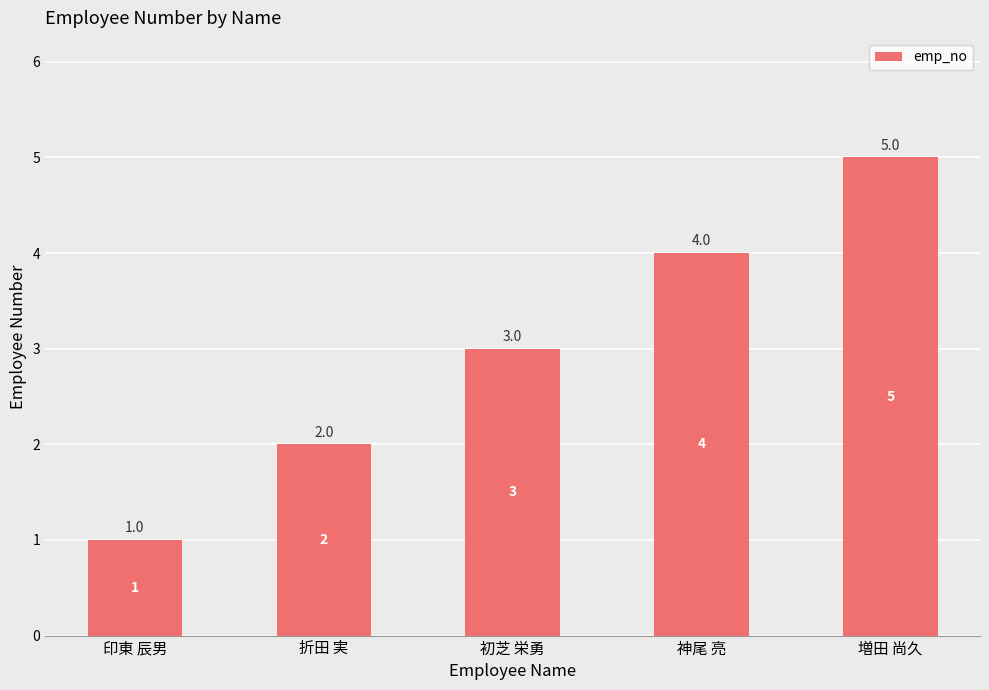

What is the ratio of the value at 印東 辰男 to the value at 初芝 栄勇?

0.3